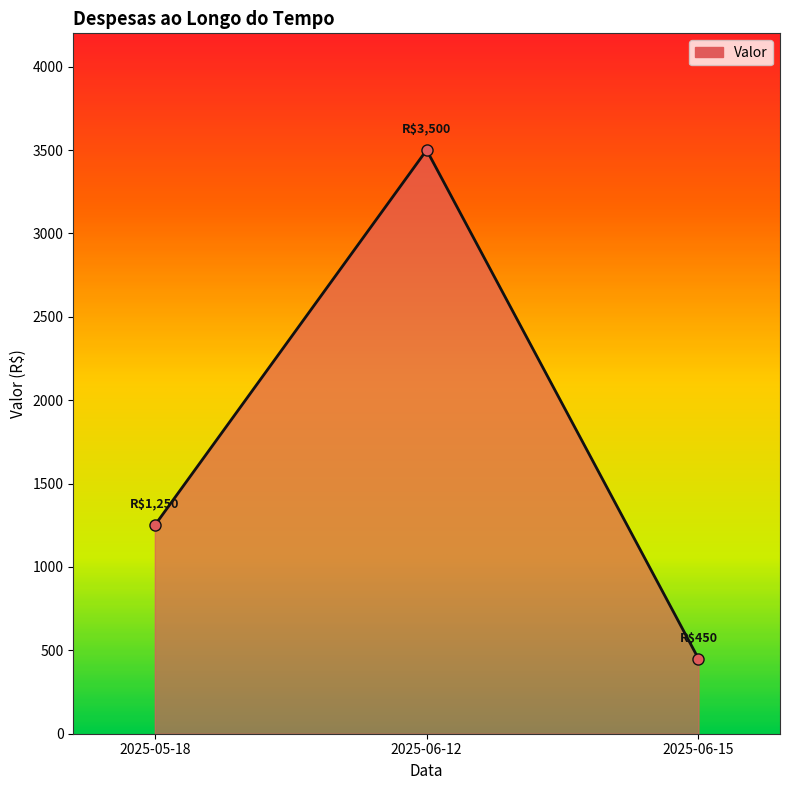

What is the difference between the values at 2025-06-15 and 2025-05-18?

800